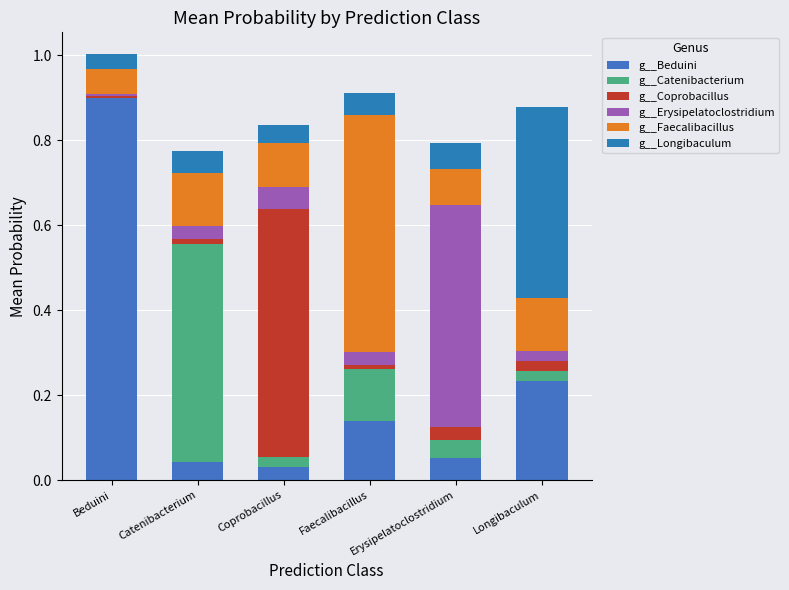

Rank the series at Longibaculum from lowest to highest value.

g__Catenibacterium, g__Coprobacillus, g__Erysipelatoclostridium, g__Faecalibacillus, g__Beduini, g__Longibaculum